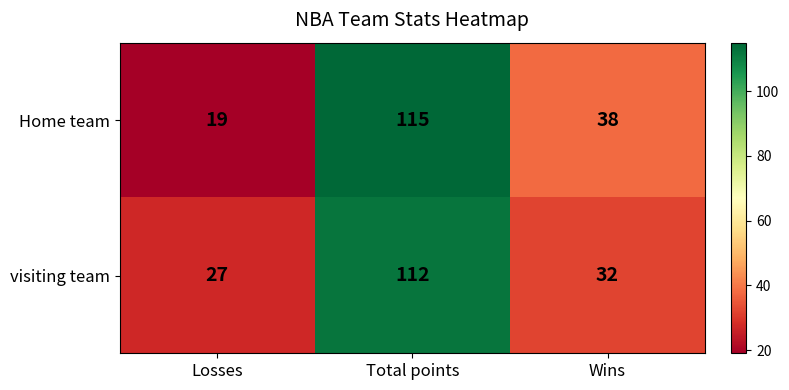

What is the maximum value shown in the chart?

115